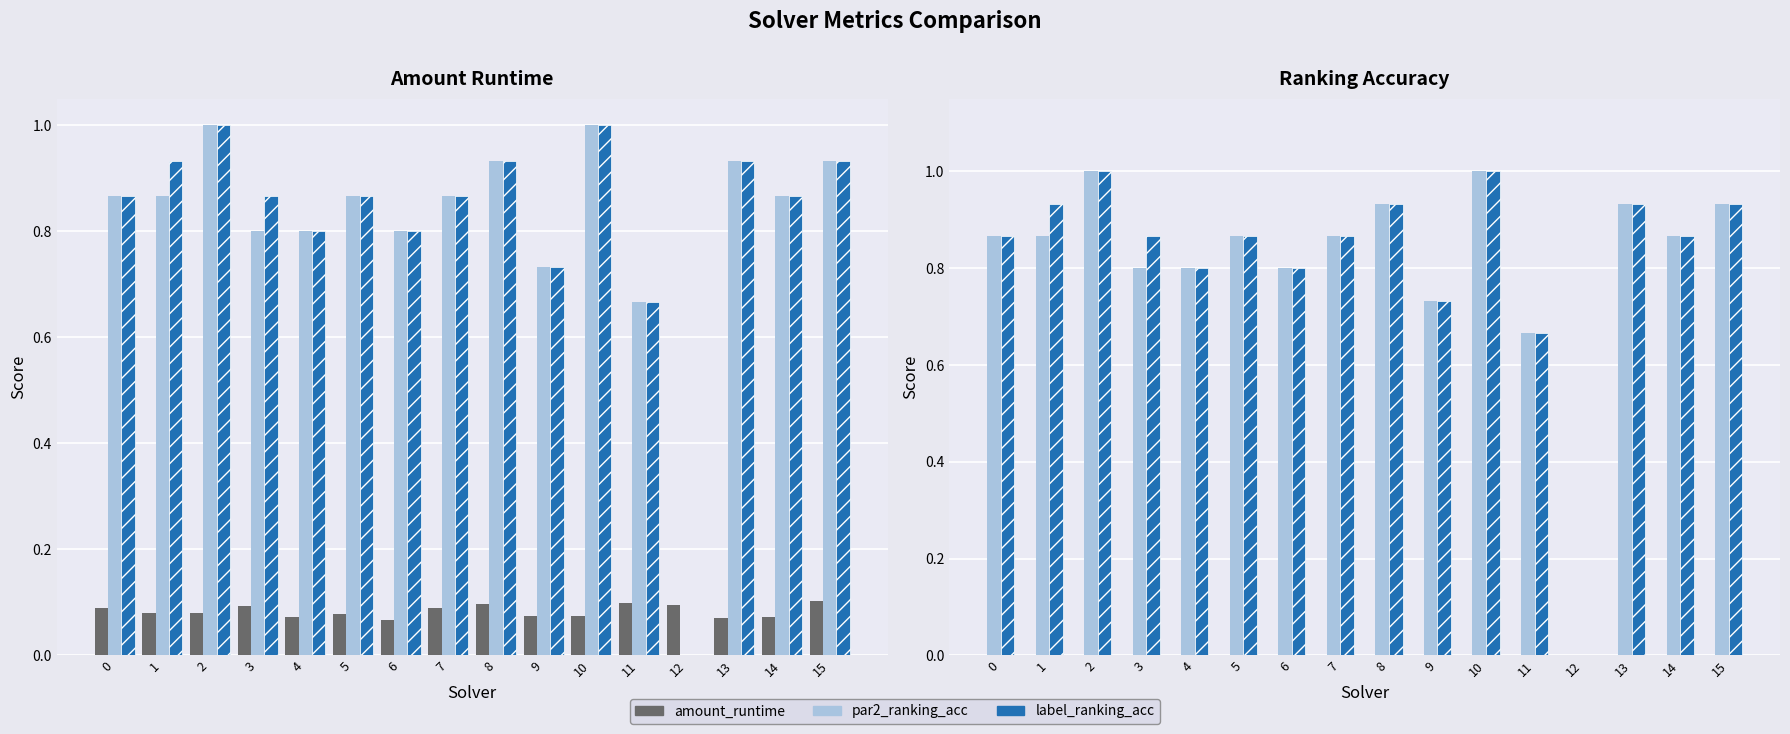

What is the value of the label_ranking_acc bar at the 4th from the left?

0.9